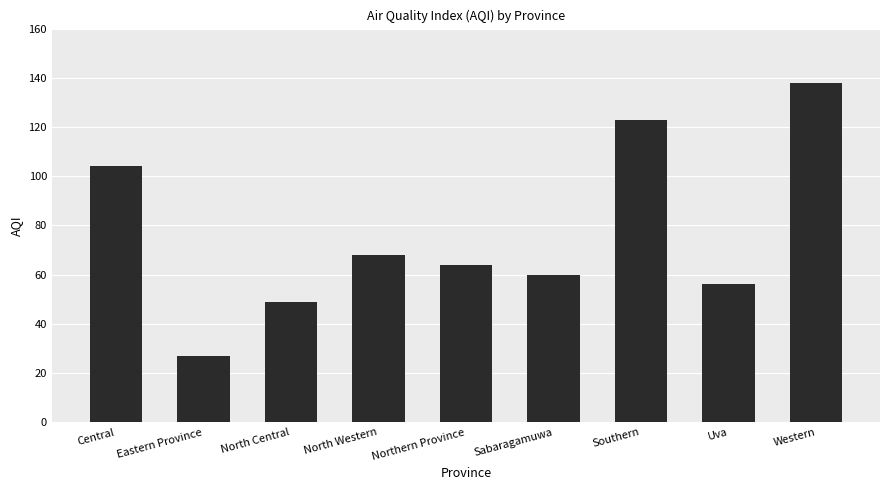

Reading left to right, extract all data points from this chart.

Central=104	Eastern Province=27	North Central=49	North Western=68	Northern Province=64	Sabaragamuwa=60	Southern=123	Uva=56	Western=138